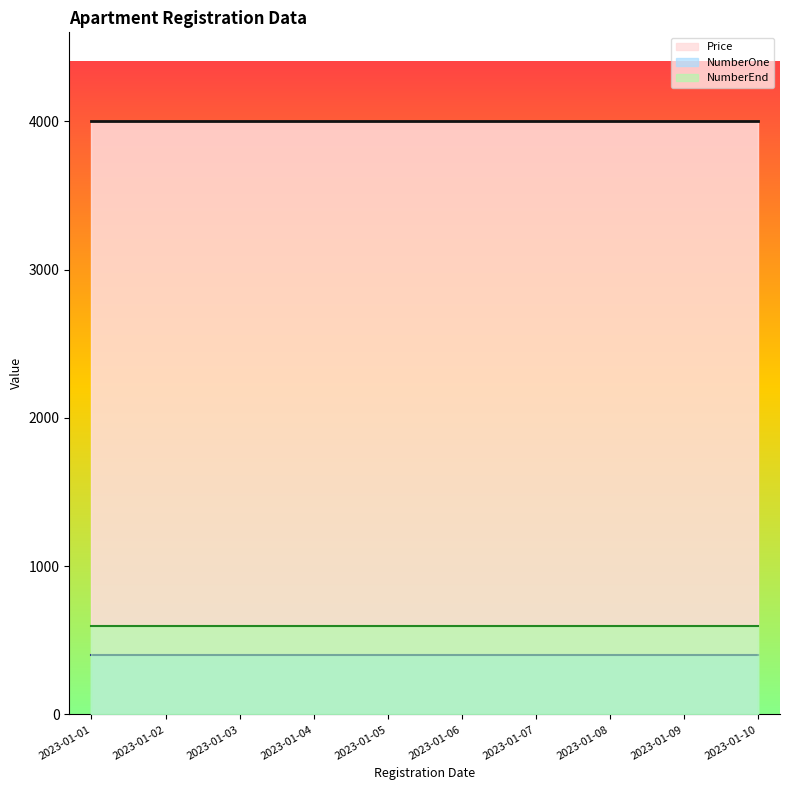

Reading left to right, what are all the values shown in this chart?

NumberOne: 2023-01-01=400	2023-01-02=400	2023-01-03=400	2023-01-04=400	2023-01-05=400	2023-01-06=400	2023-01-07=400	2023-01-08=400	2023-01-09=400	2023-01-10=400
NumberEnd: 2023-01-01=600	2023-01-02=600	2023-01-03=600	2023-01-04=600	2023-01-05=600	2023-01-06=600	2023-01-07=600	2023-01-08=600	2023-01-09=600	2023-01-10=600
Price: 2023-01-01=4000	2023-01-02=4000	2023-01-03=4000	2023-01-04=4000	2023-01-05=4000	2023-01-06=4000	2023-01-07=4000	2023-01-08=4000	2023-01-09=4000	2023-01-10=4000